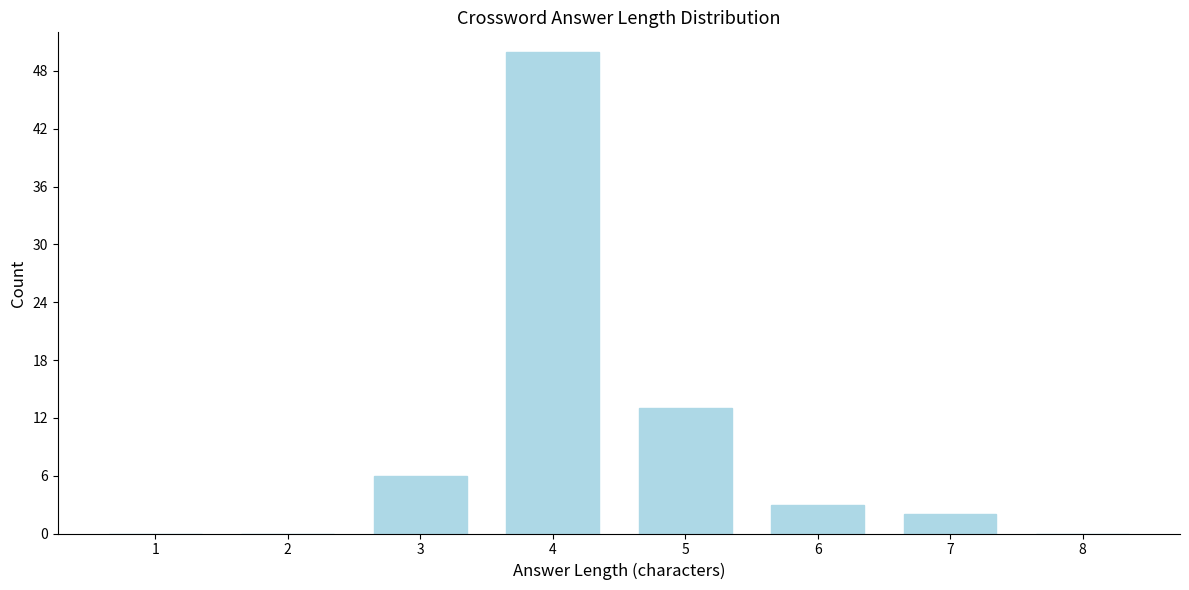

Reading left to right, extract all data points from this chart.

1=0	2=0	3=6	4=50	5=13	6=3	7=2	8=0